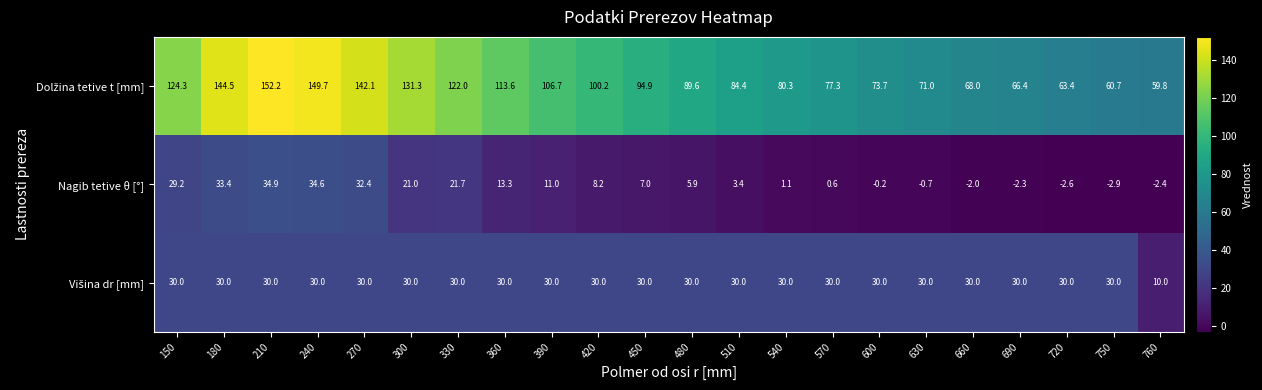

What is the difference between the Nagib tetive θ [°] values at 570 and 420?

7.6